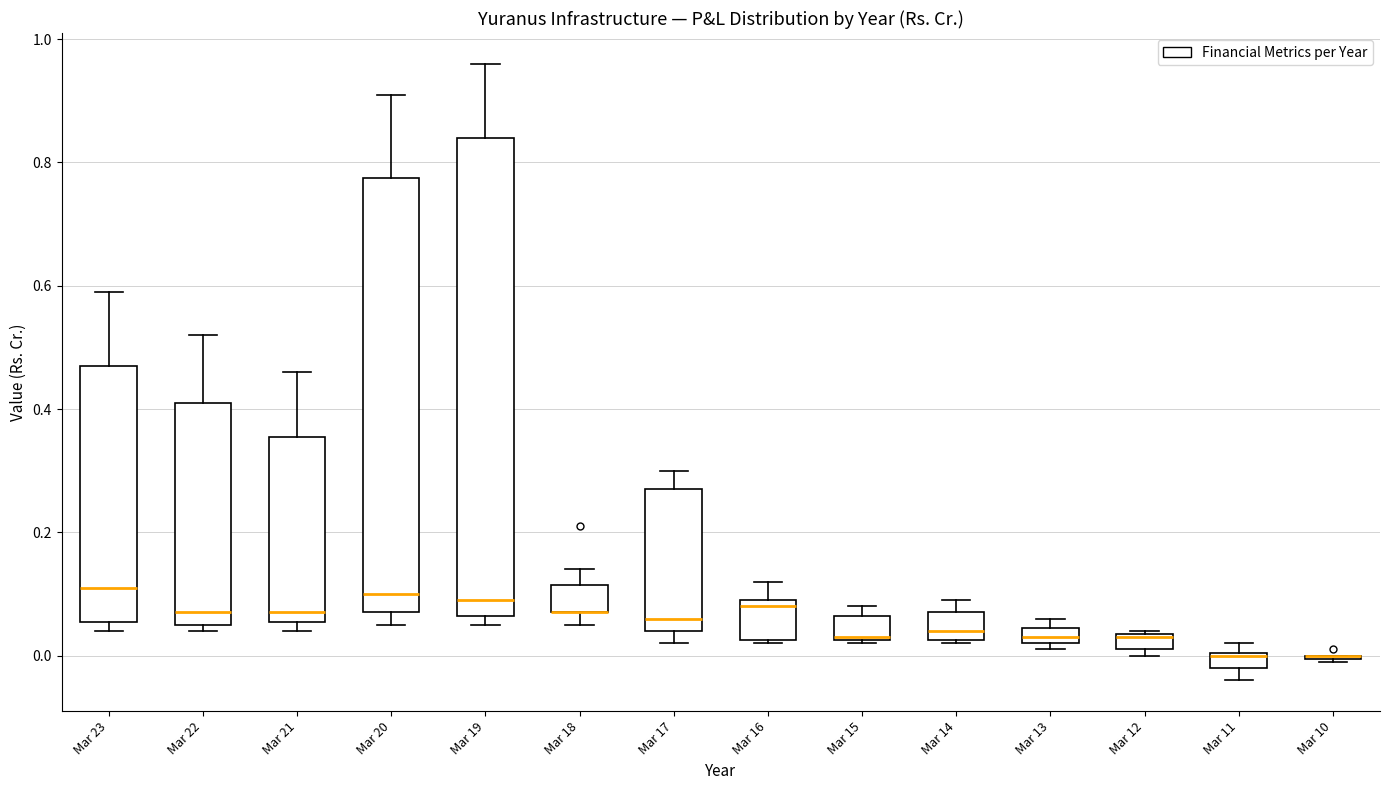

Comparing the boxes themselves (not the whiskers), which one is the tallest?

Mar 19